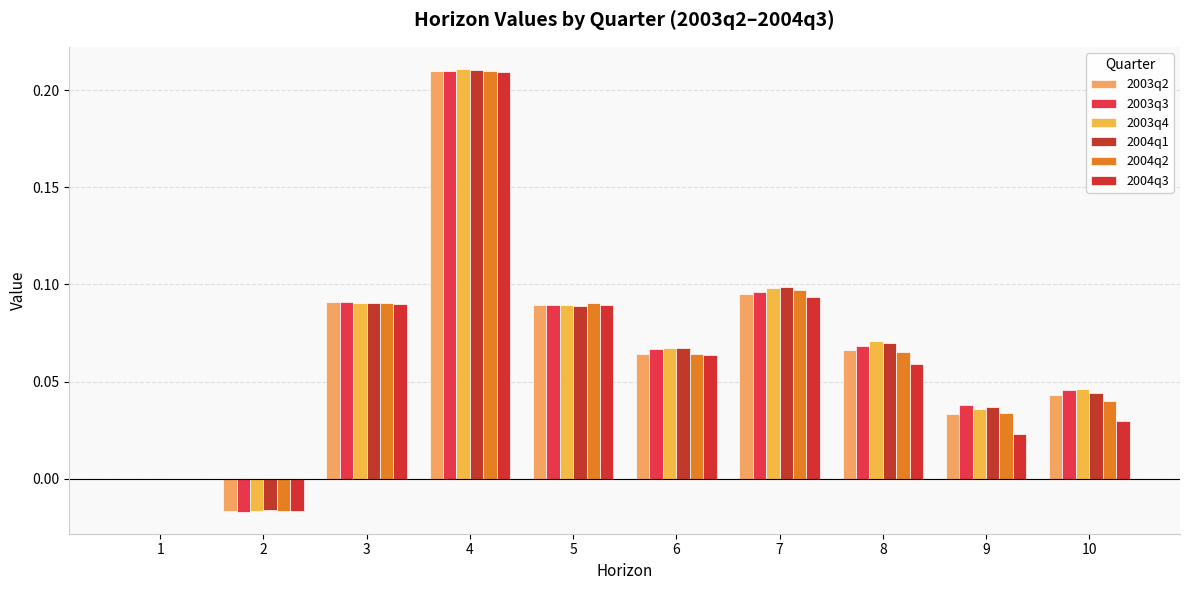

Which category has the lowest value in the 2004q2 series?

2